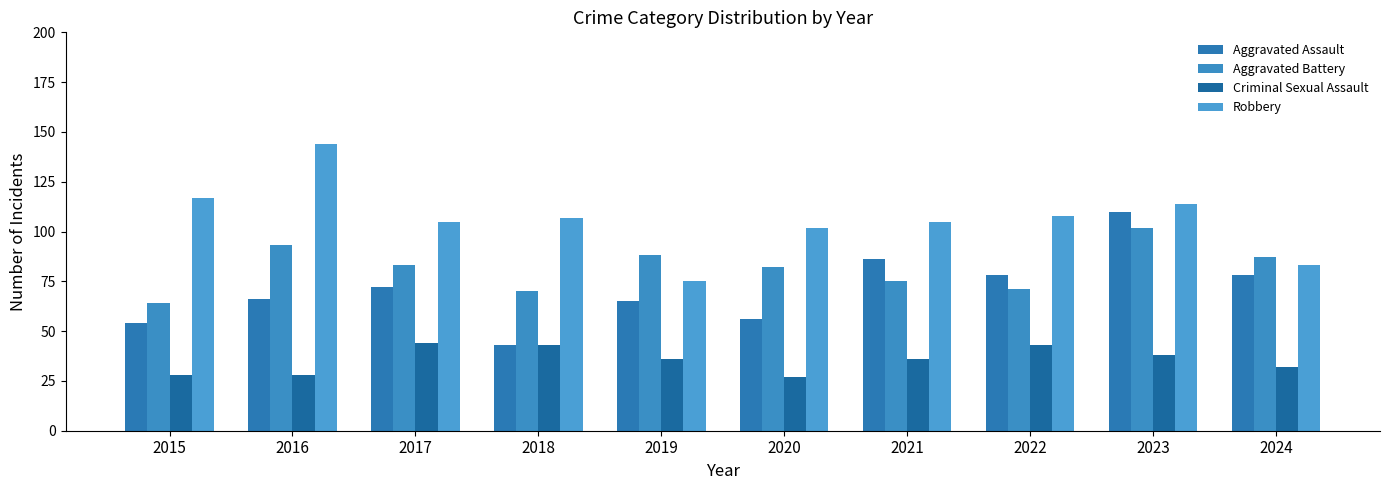

What is the difference between the Robbery values at 2019 and 2017?

30